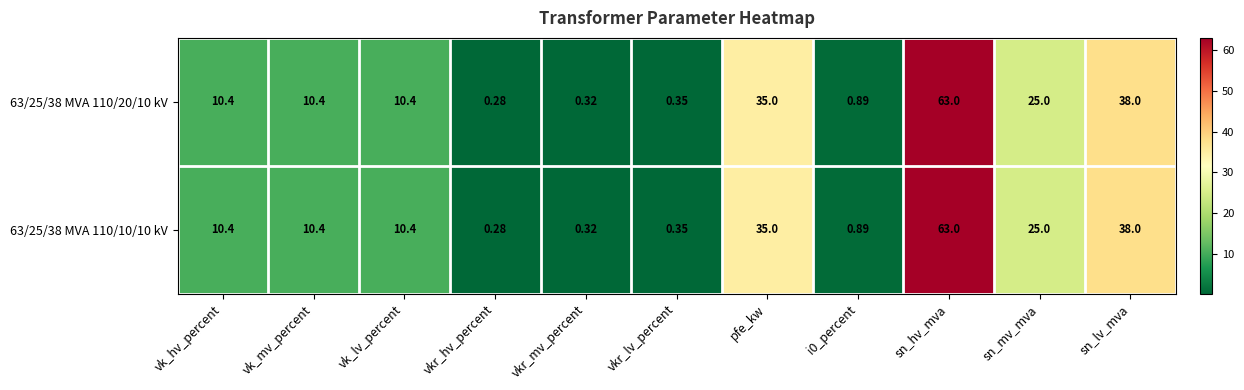

How many values in the 63/25/38 MVA 110/20/10 kV series are below 10?

4